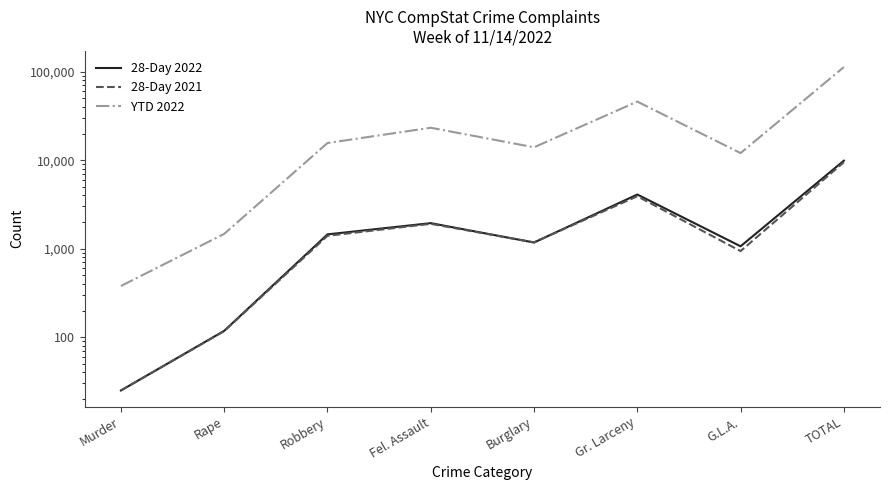

What is the spread (max minus min) of values at Robbery?

14241